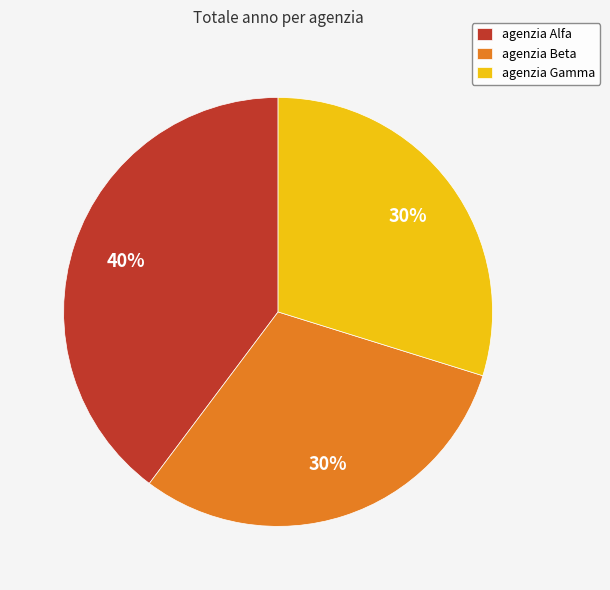

To the nearest percent, what percentage of the pie is agenzia Gamma?

30%